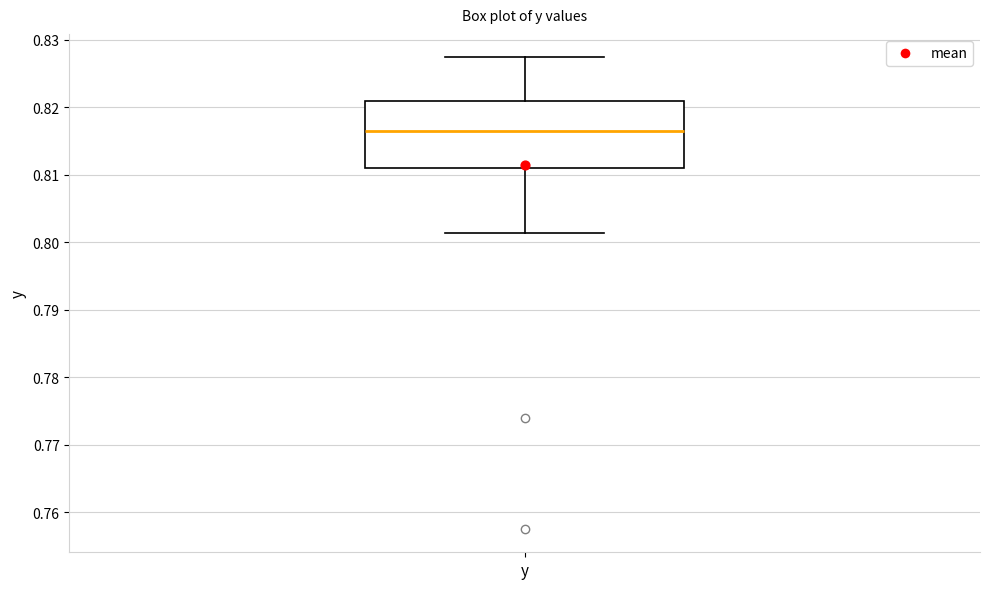

Read this box plot against the y-axis: the position of the median line, the range covered by the box, and the ends of both whiskers. The values are not printed on the chart, so give them approximately, as read against the axis.

median 0.816, box 0.811 to 0.821, whiskers 0.801 to 0.827